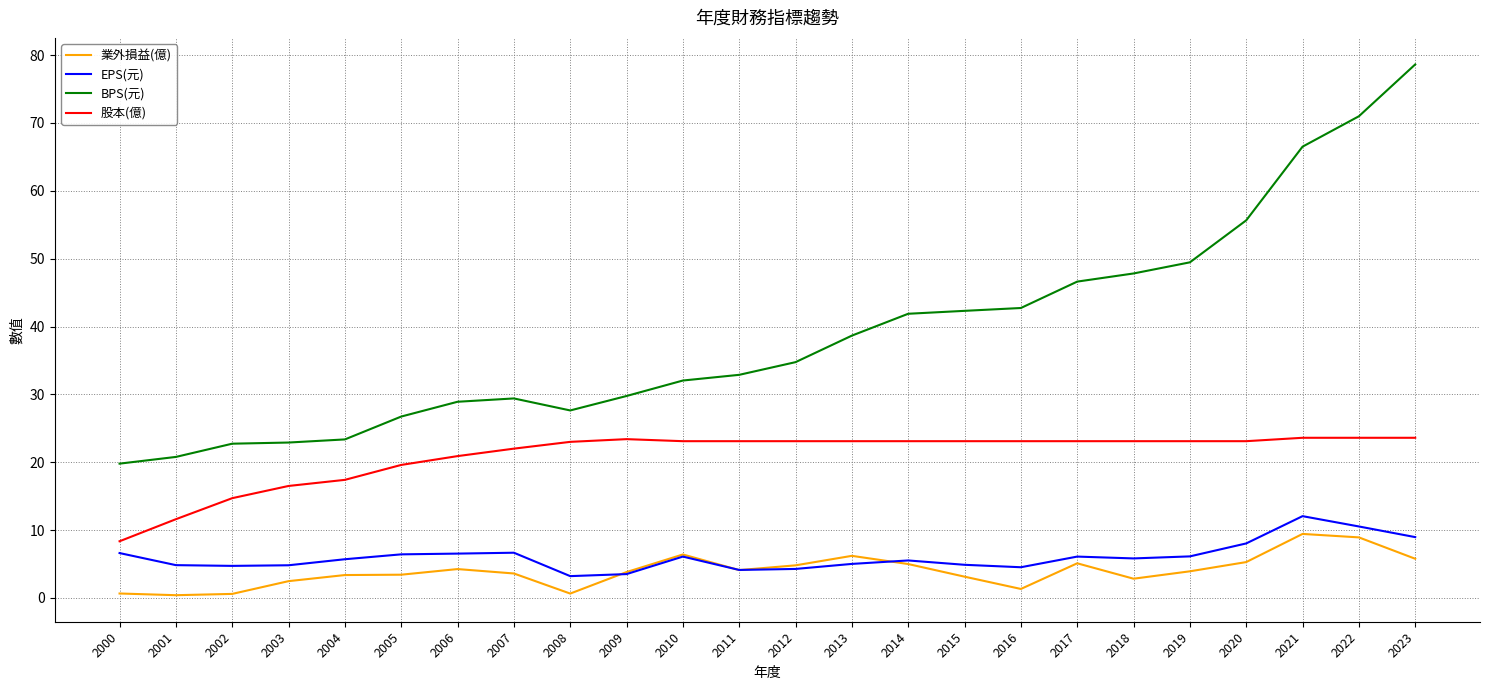

True or false: 業外損益(億) and 股本(億) cross at least once.

False